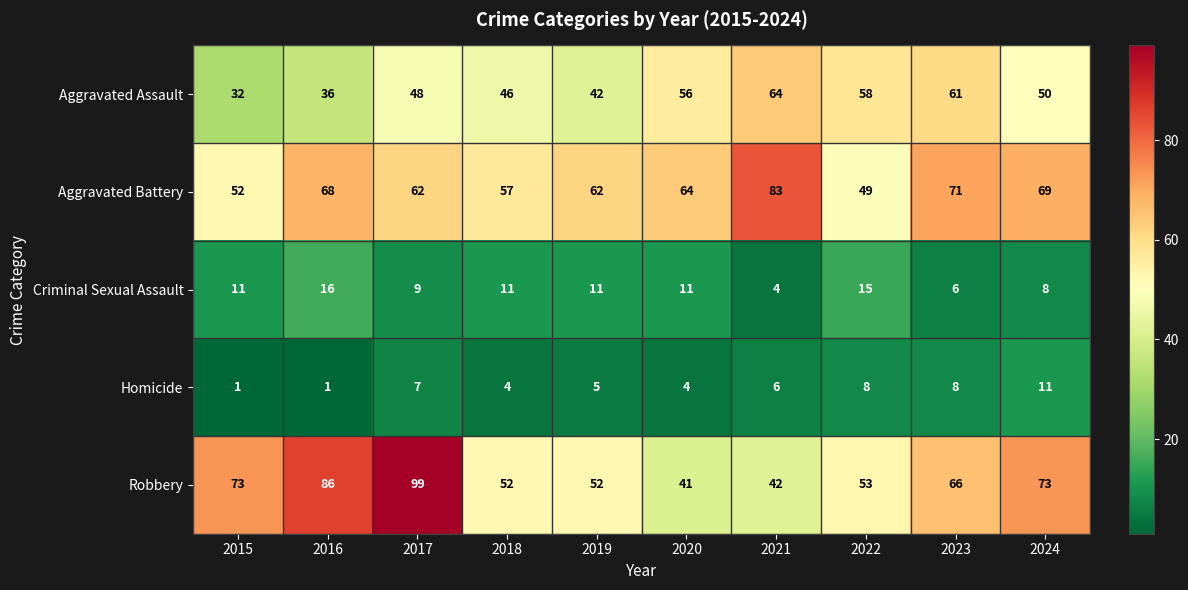

Which series has the widest spread of values?

Robbery